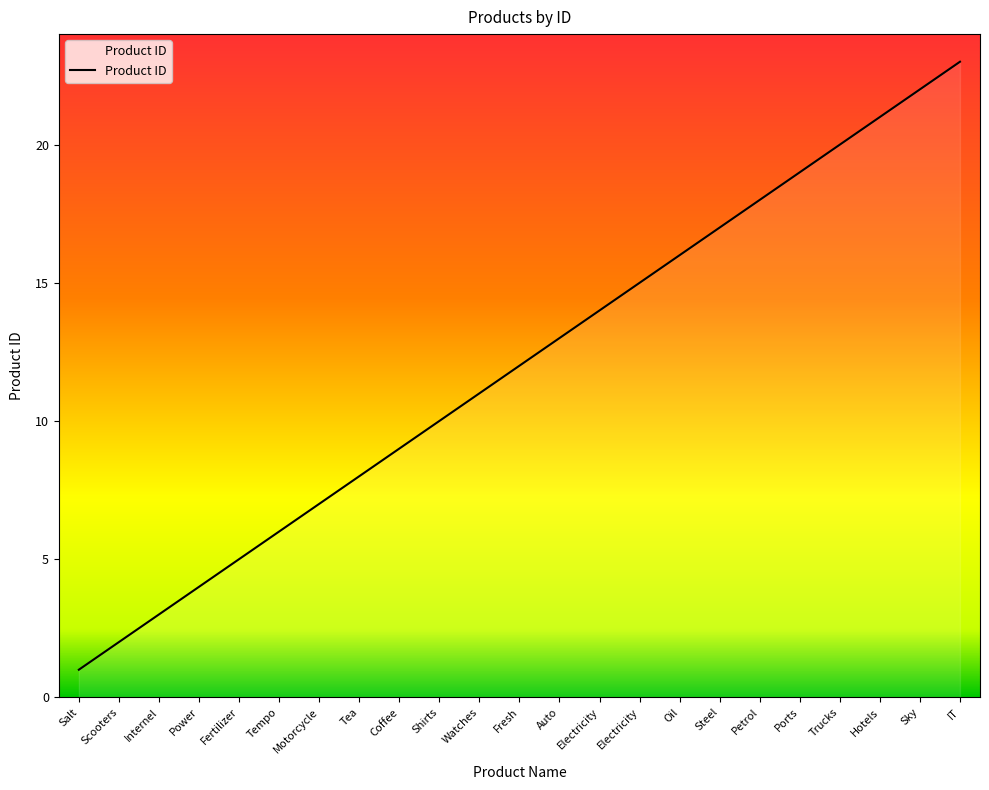

How many lines are shown in the chart?

1